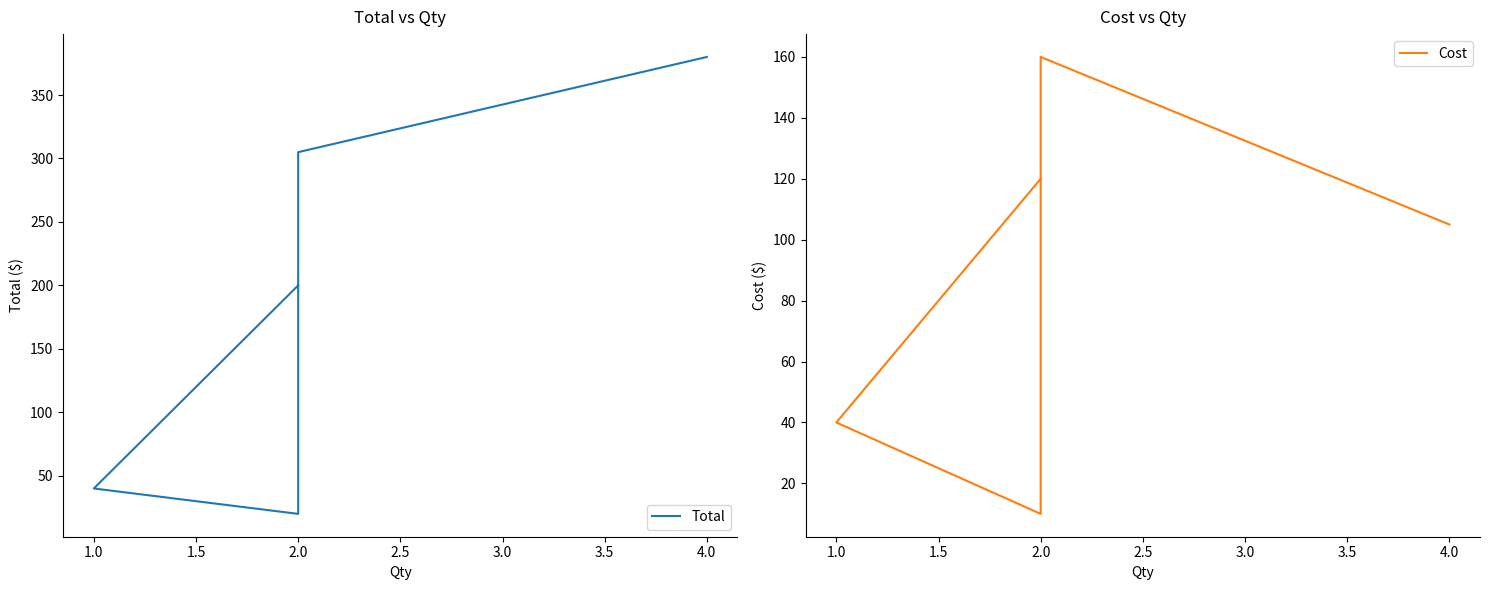

How many values in the Cost series are below 104?

3